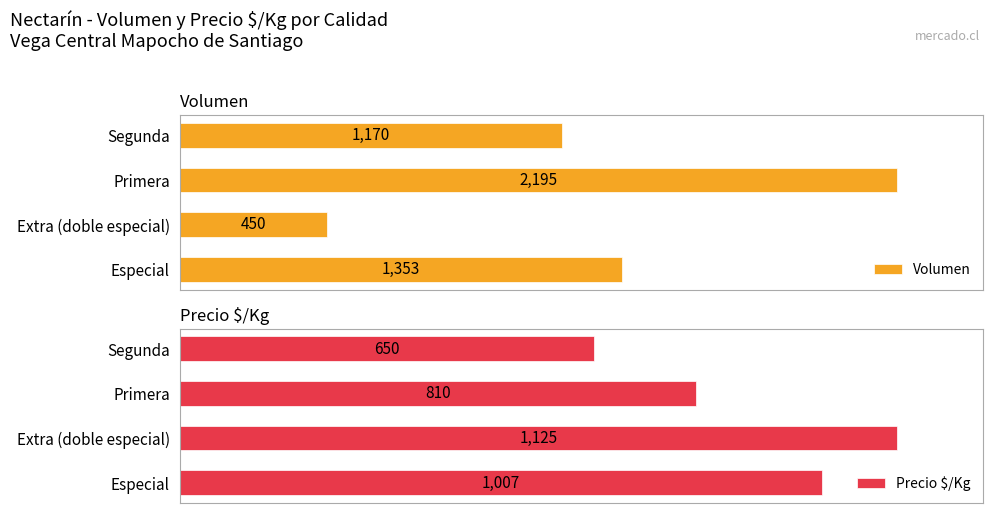

Which category has the lowest value in the Volumen series?

Extra (doble especial)